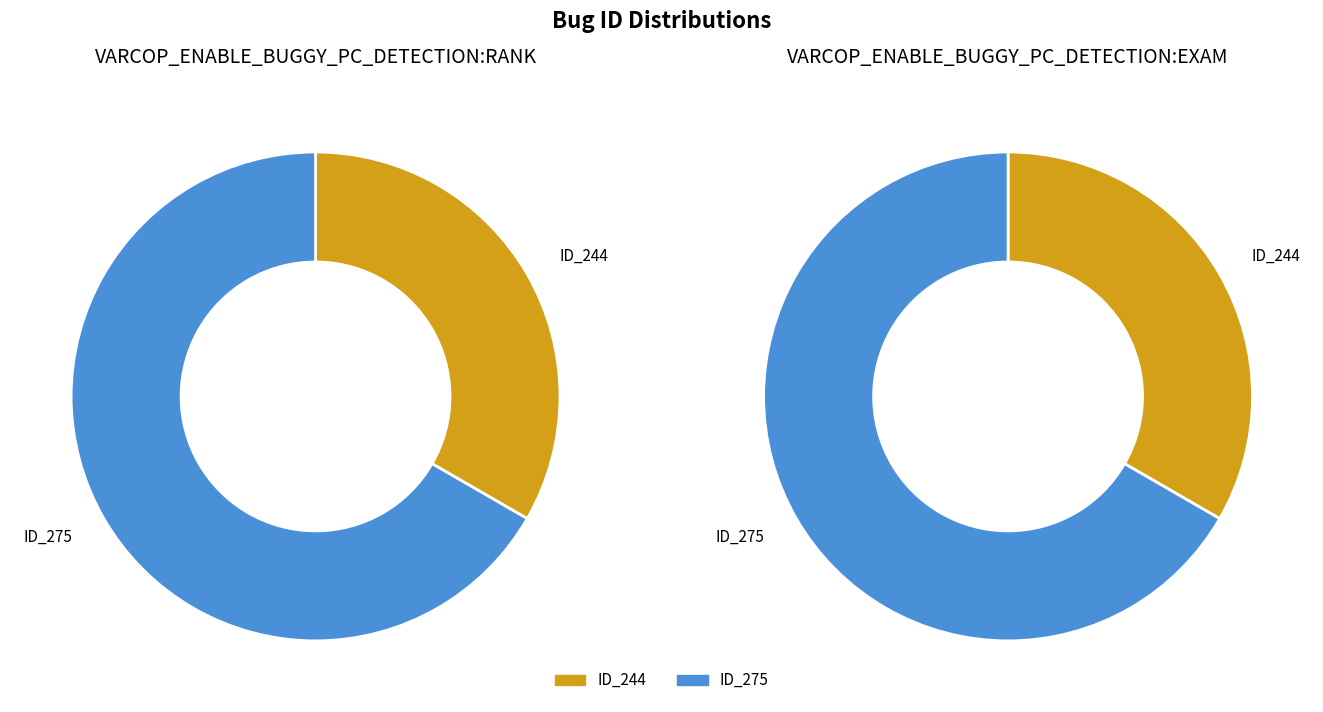

What is the largest slice in the pie chart?

_MultipleBugs_.NOB_1.ID_275